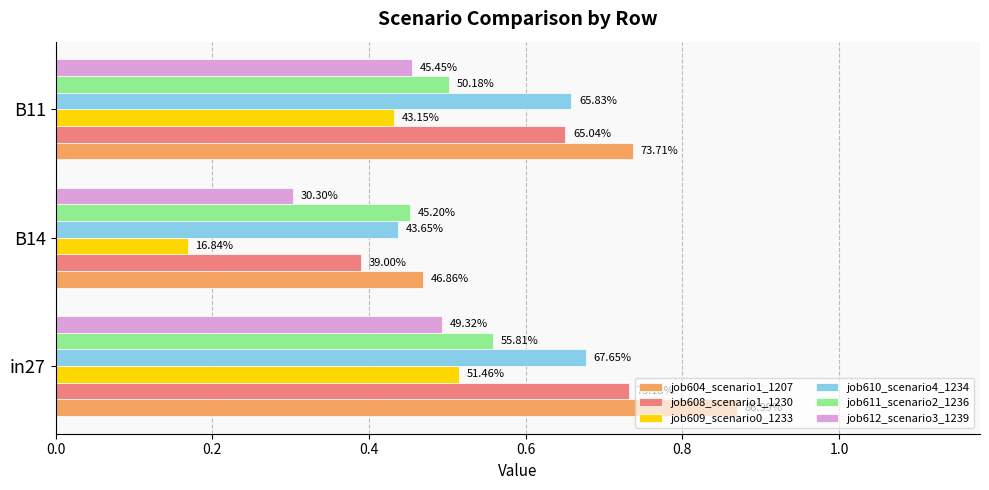

What are all the series names shown in the legend?

job604_scenario1_1207, job608_scenario1_1230, job609_scenario0_1233, job610_scenario4_1234, job611_scenario2_1236, job612_scenario3_1239